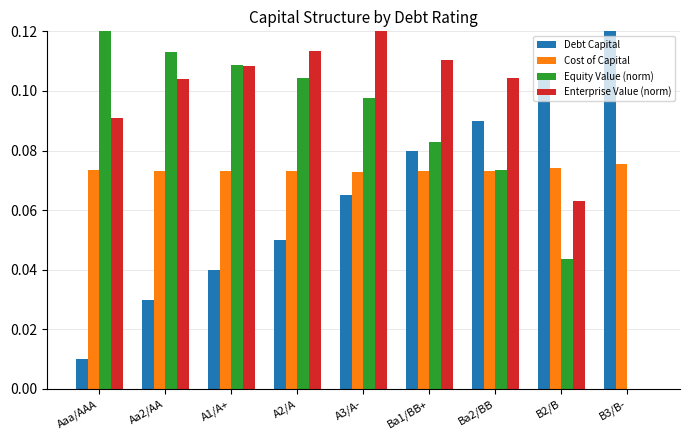

Which series has the largest range (max minus min)?

Equity Value (norm)